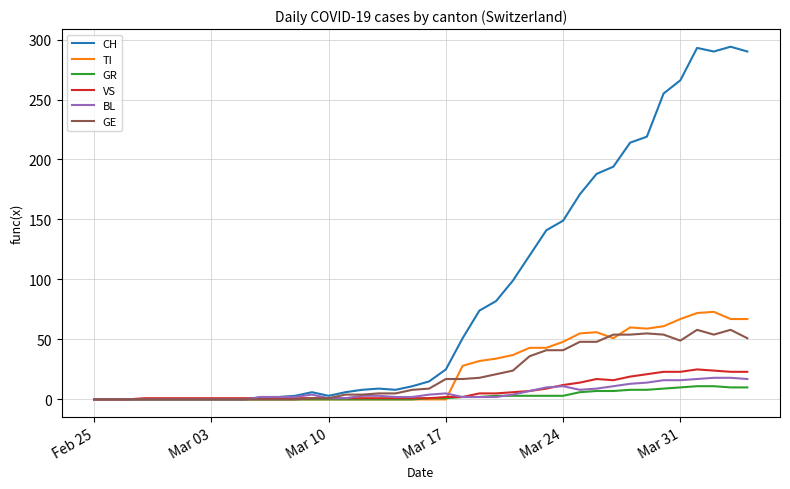

What is the greatest value displayed?

294